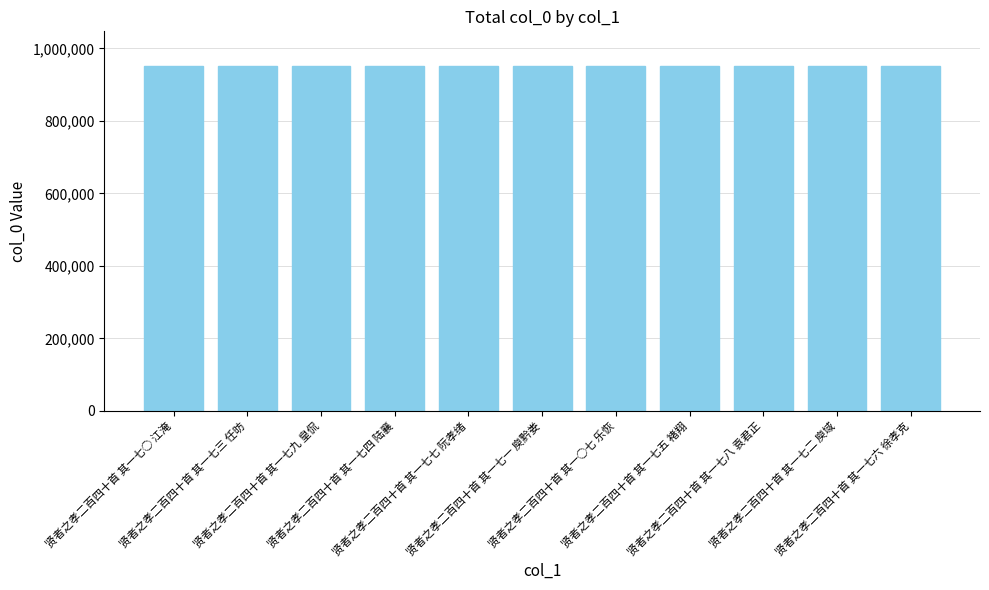

What is the average value?

952043